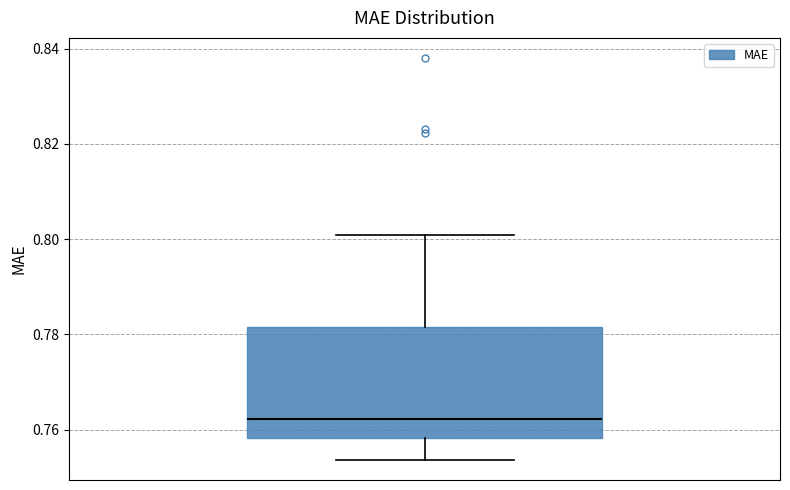

Where is the upper edge of the box on the y-axis? The values are not printed on the chart, so give them approximately, as read against the axis.

0.782